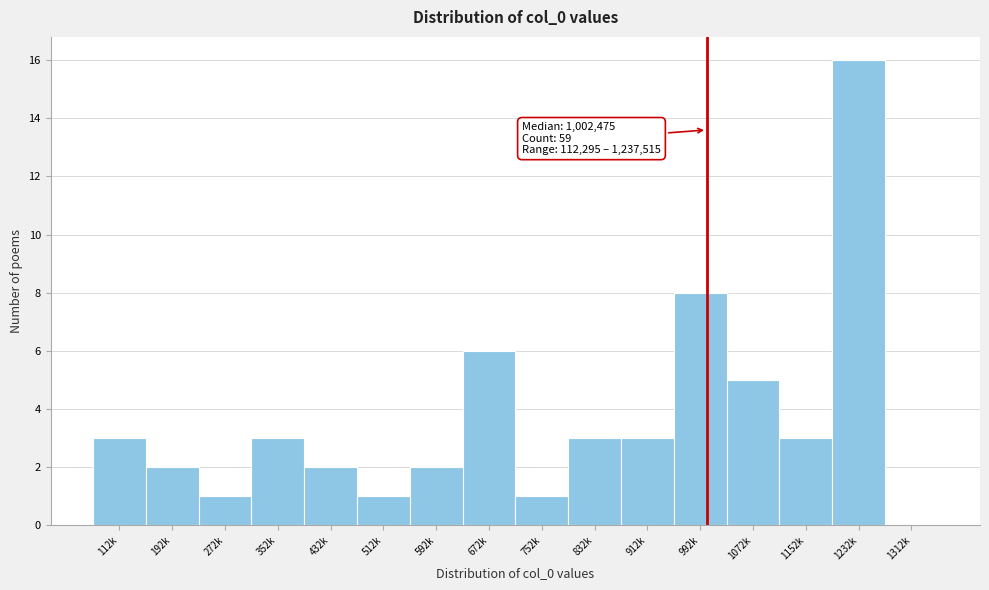

Reading left to right, what are all the values shown in this chart?

112k=3	192k=2	272k=1	352k=3	432k=2	512k=1	592k=2	672k=6	752k=1	832k=3	912k=3	992k=8	1072k=5	1152k=3	1232k=16	1312k=0